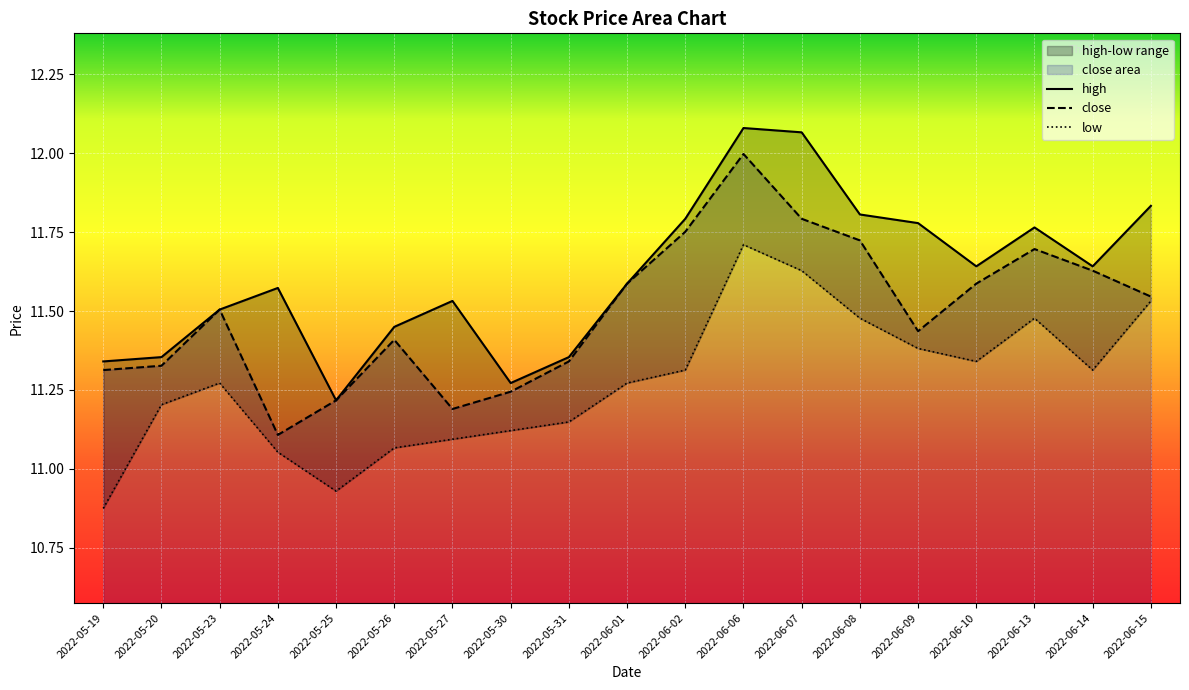

What is the value of the high point at the 16th from the left?

11.6